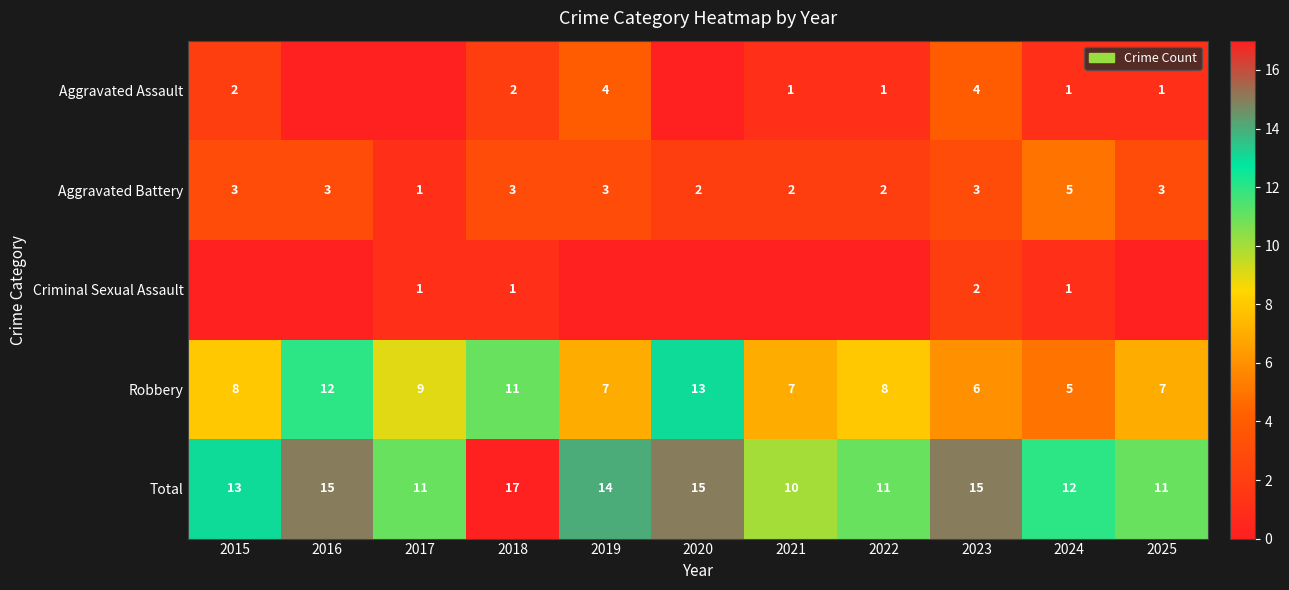

Is the value of Robbery at 2018 greater than the value of Aggravated Battery at 2018?

Yes